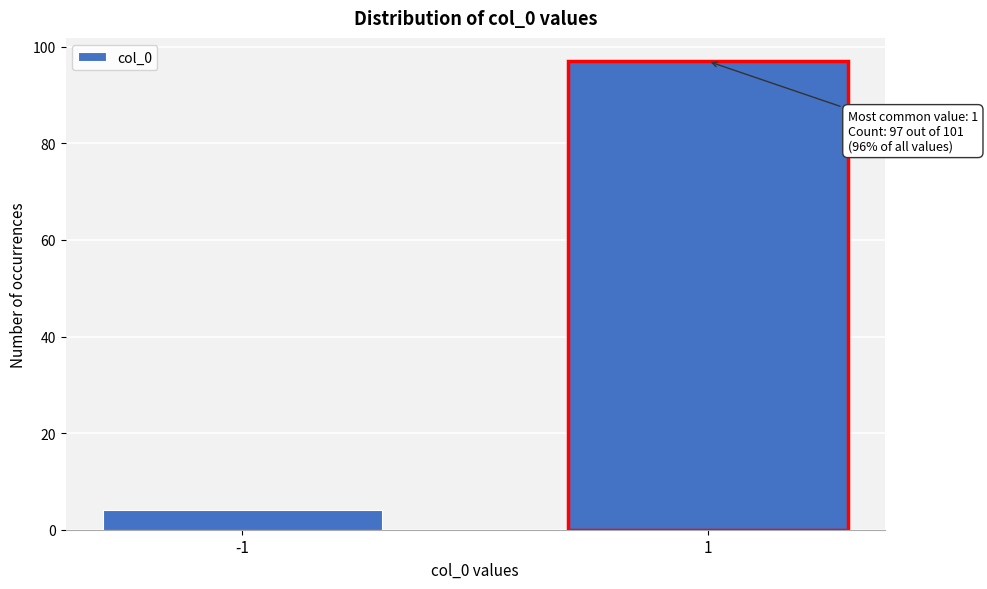

Reading left to right, what are all the values shown in this chart?

-1=4	1=97